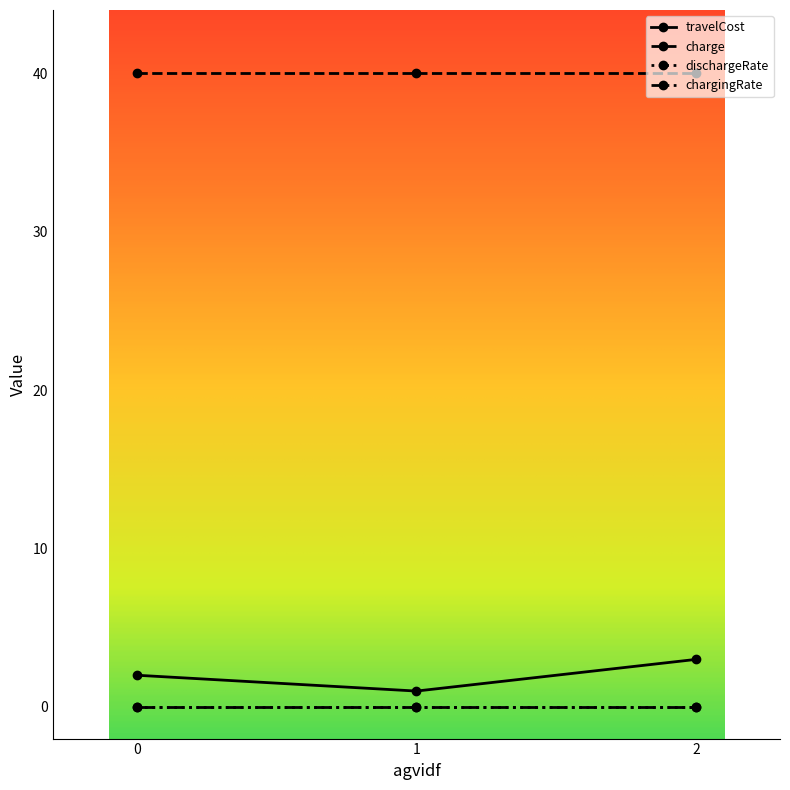

Is the value of charge at 0 greater than the value of travelCost at 2?

Yes